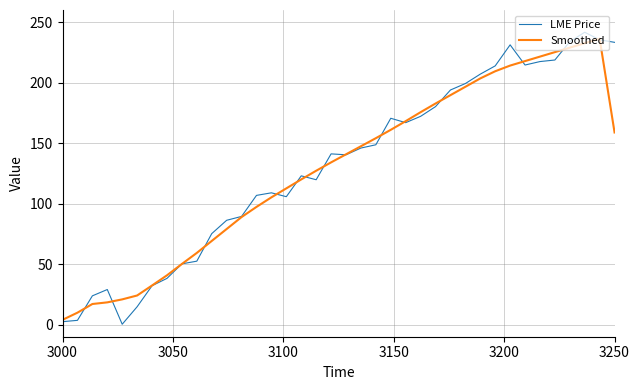

What is the maximum value shown in the chart?

241.6